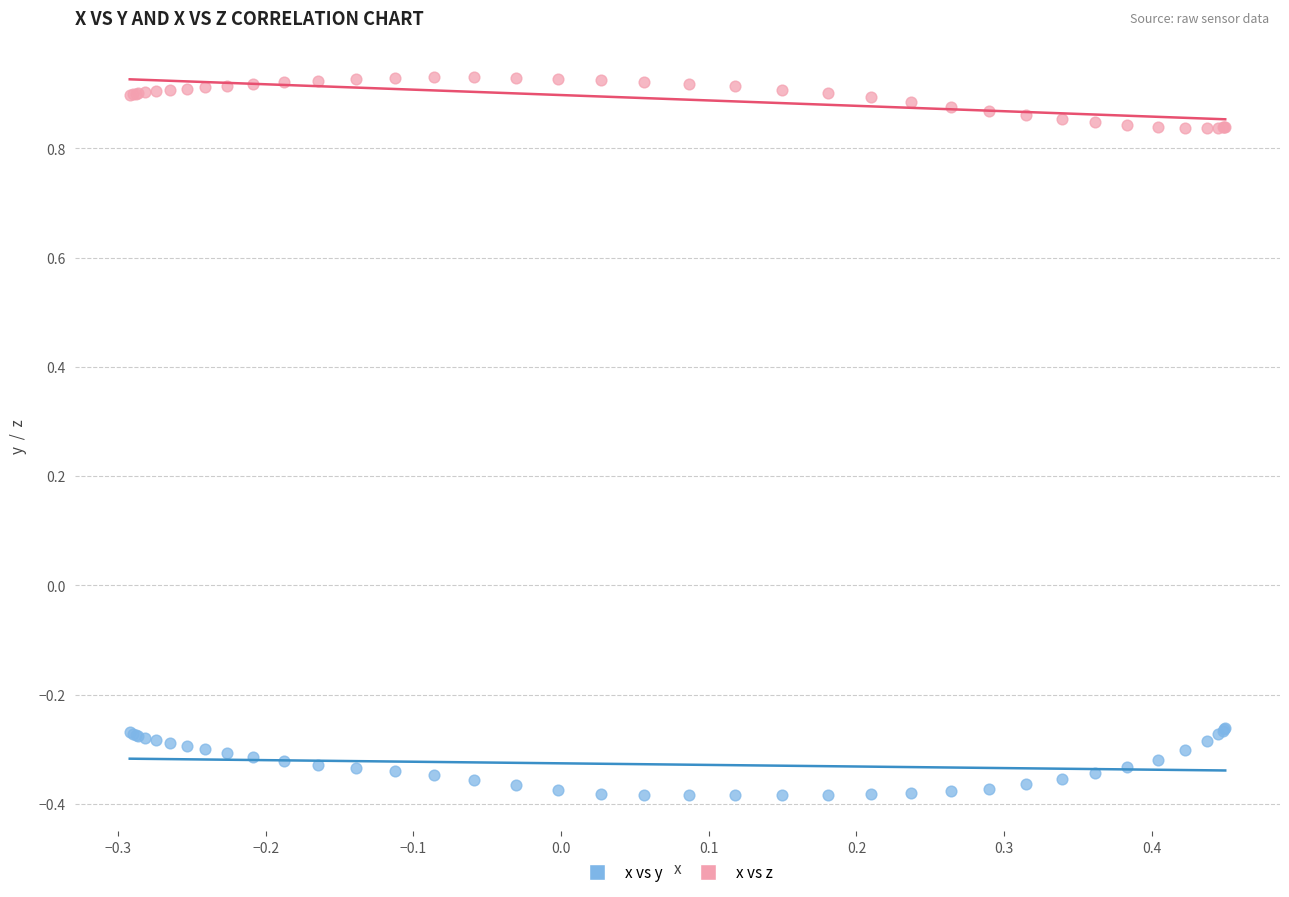

Which series reaches the maximum Y coordinate?

x vs z